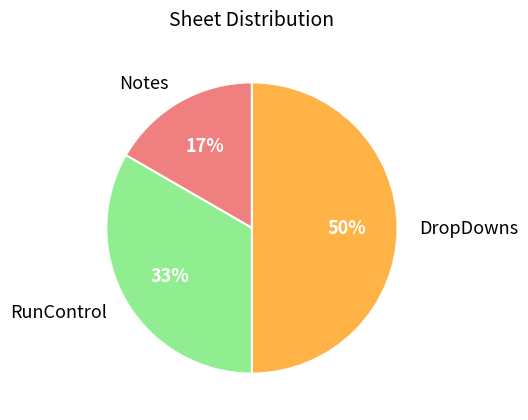

Approximately how many times larger is the value at Notes compared to RunControl?

0.5